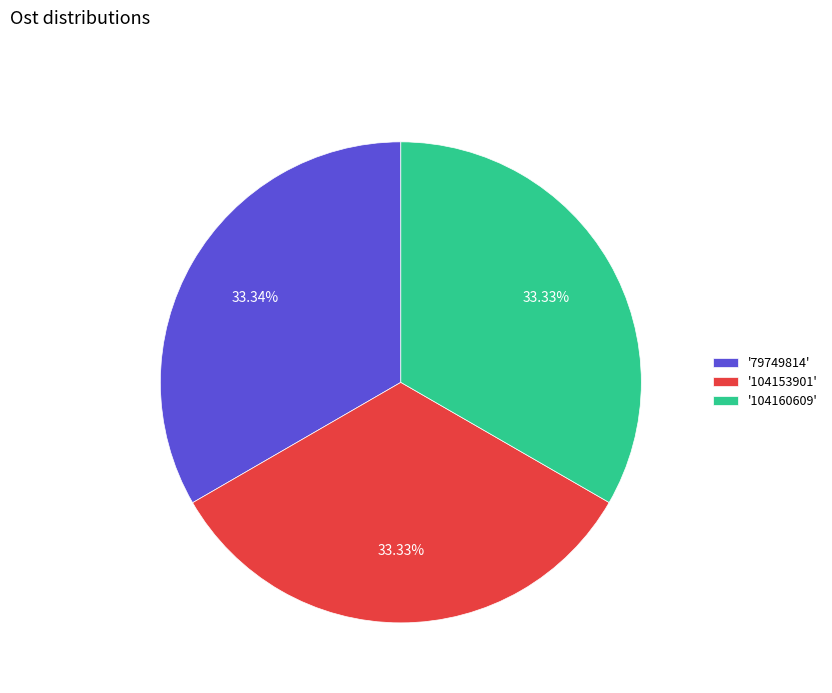

To the nearest percent, what is the average slice percentage?

33%